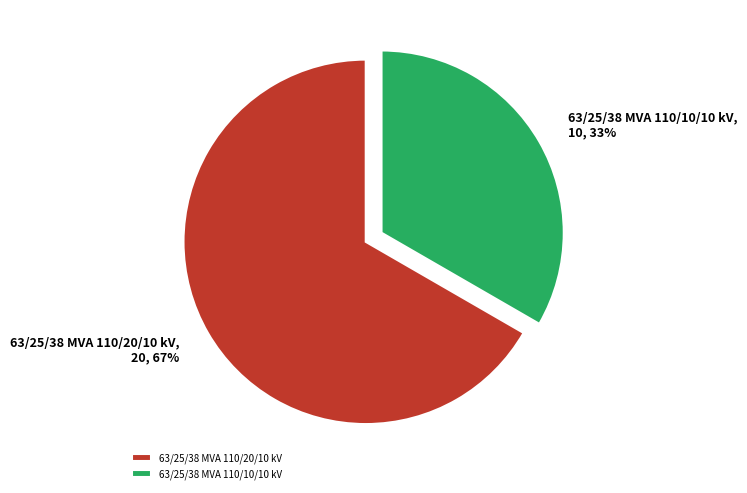

What is the smallest slice in the pie chart?

63/25/38 MVA 110/10/10 kV